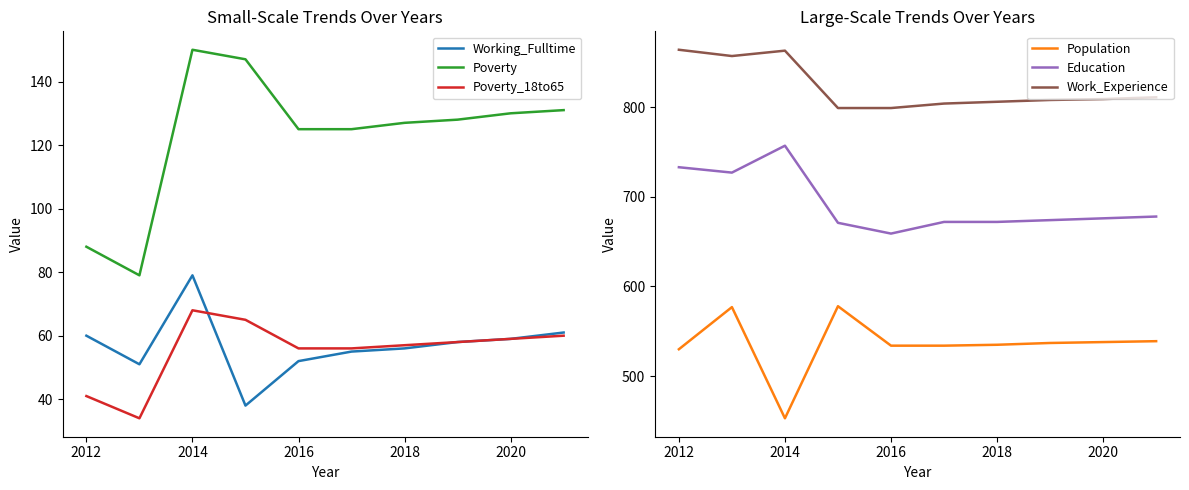

Is it true that Education equals 757 at 2014?

True